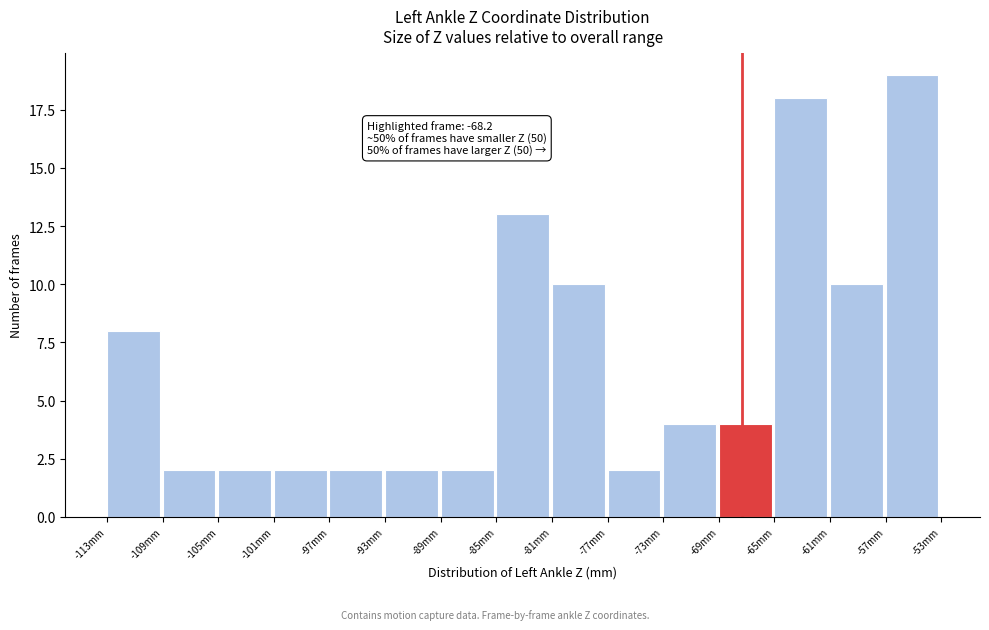

Reading left to right, list all the values displayed in this chart.

8	2	2	2	2	2	2	13	10	2	4	4	18	10	19